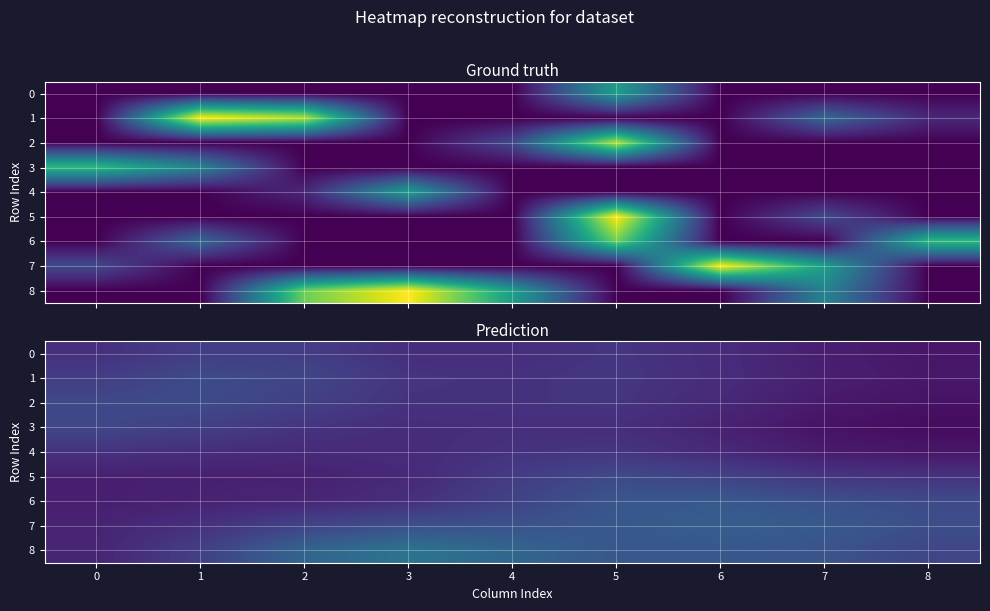

Is the value of 8 at 2 greater than the value of 5 at 1?

Yes